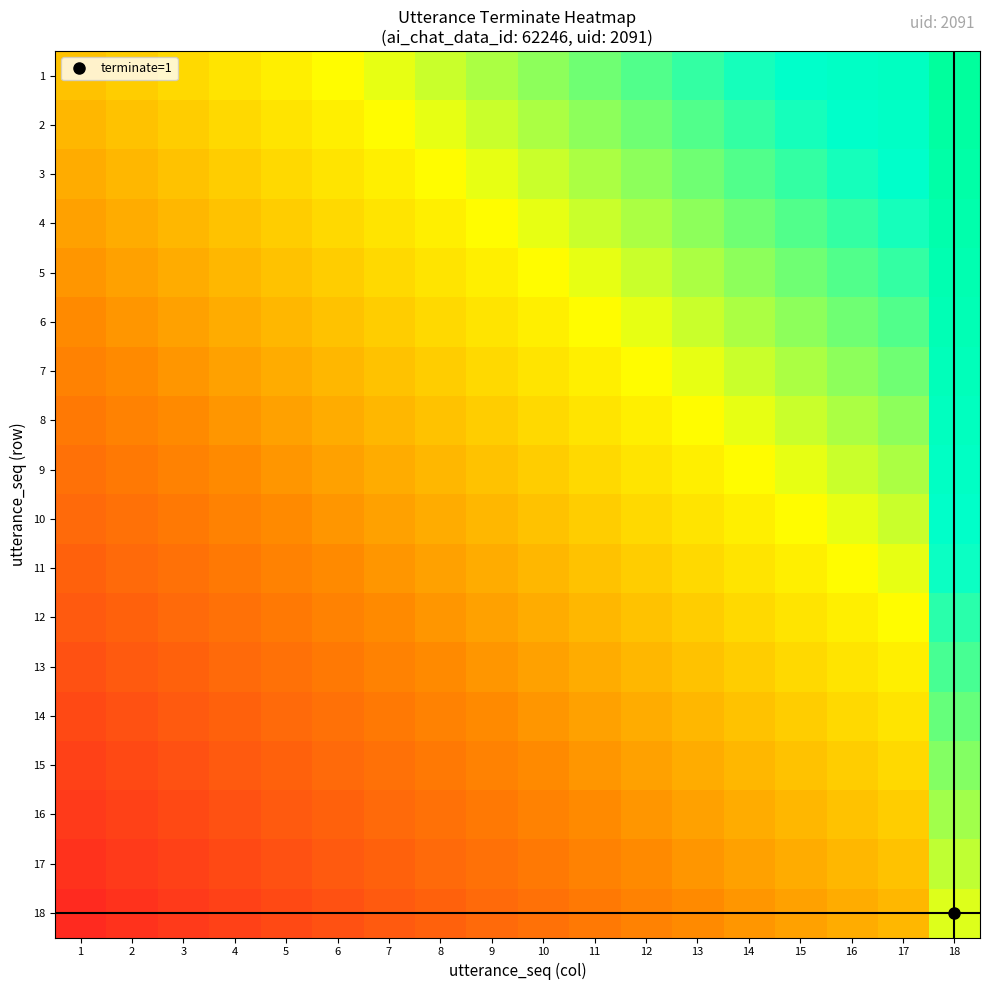

What is the spread (max minus min) of values at 10?

0.4